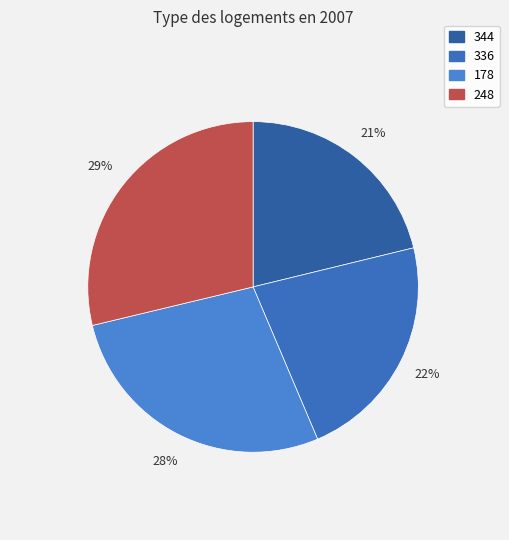

How many slices are in this pie chart?

4